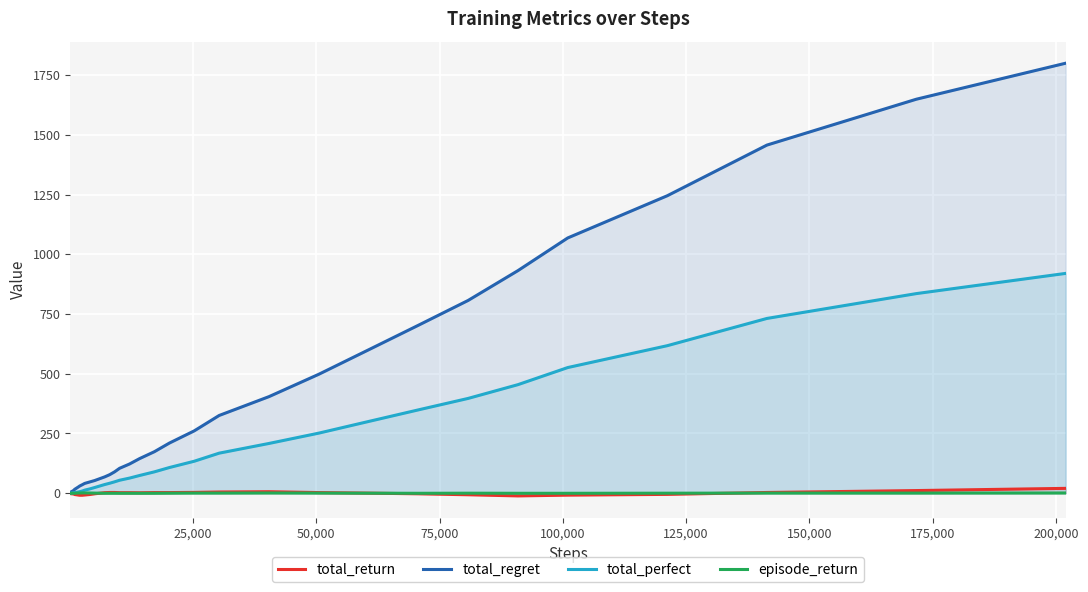

Which series has the largest total across all categories?

total_regret